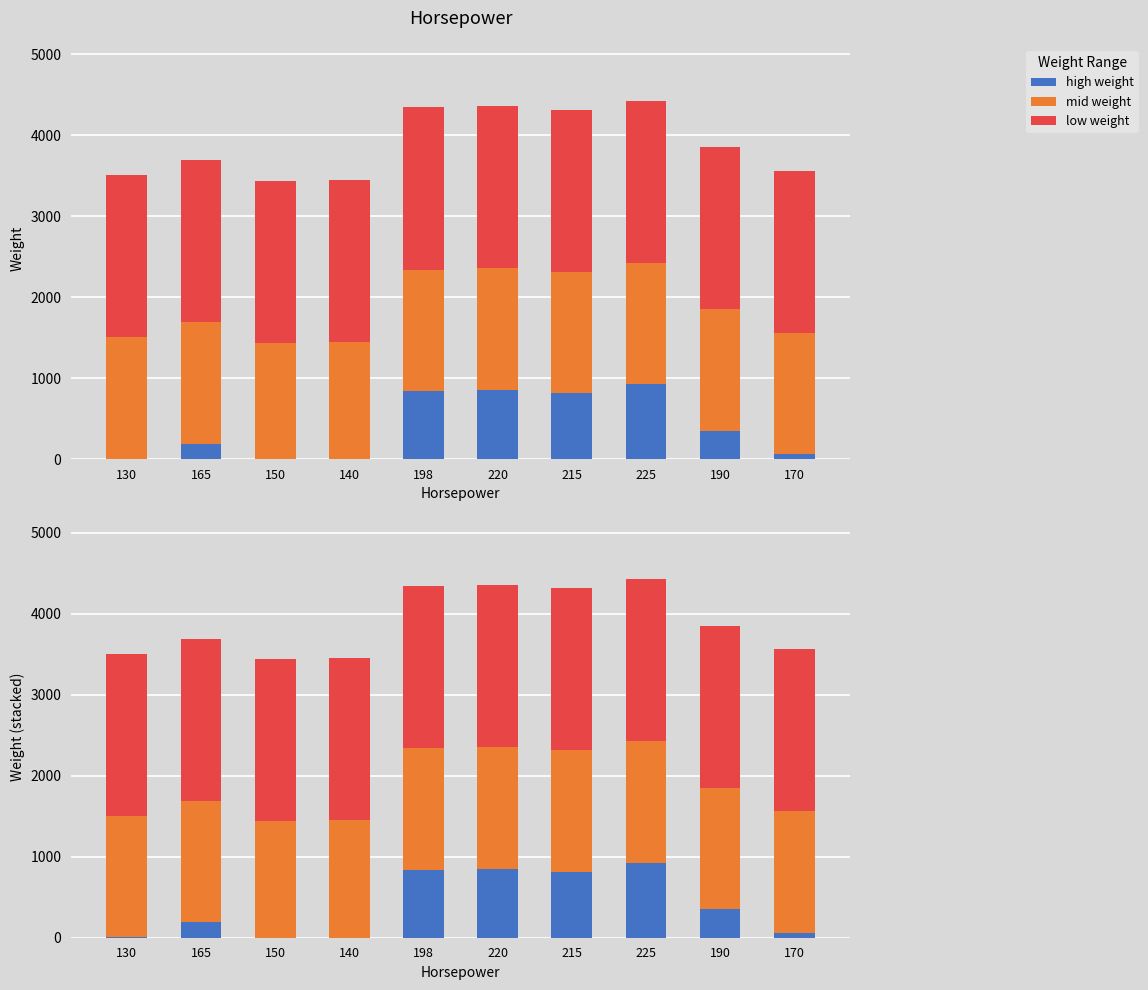

Reading left to right, what are all the values shown in this chart?

high weight: 4	193	0	0	841	854	812	925	350	63
mid weight: 1500	1500	1436	1449	1500	1500	1500	1500	1500	1500
low weight: 2000	2000	2000	2000	2000	2000	2000	2000	2000	2000